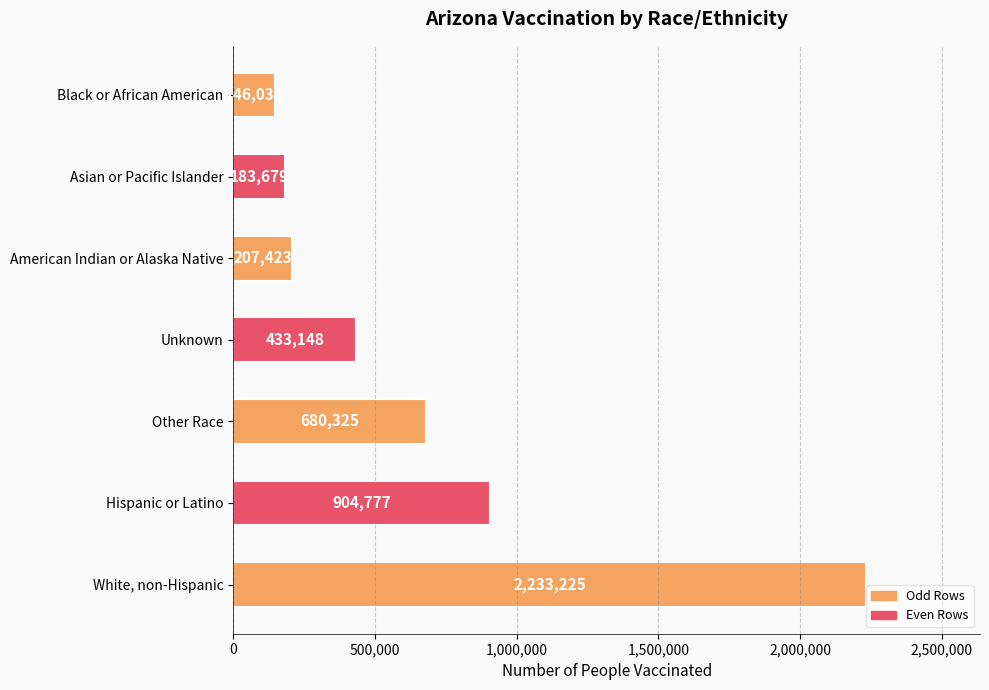

What is the maximum value shown in the chart?

2233225